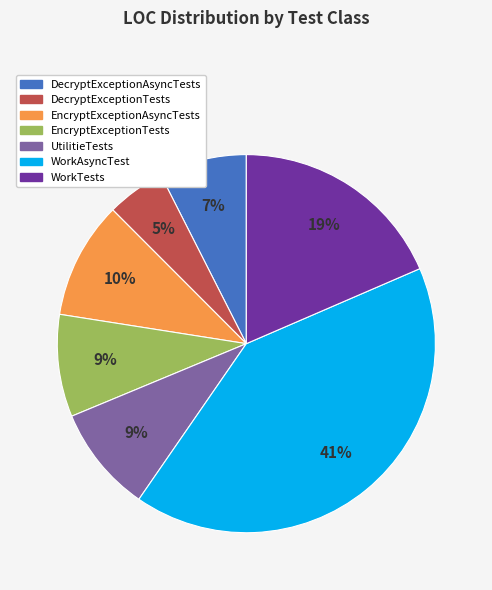

Which category has the smallest portion of the pie?

DecryptExceptionTests